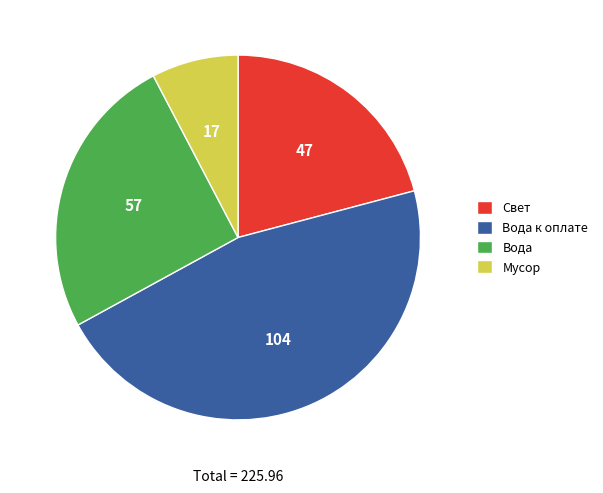

How many segments does this pie chart have?

4